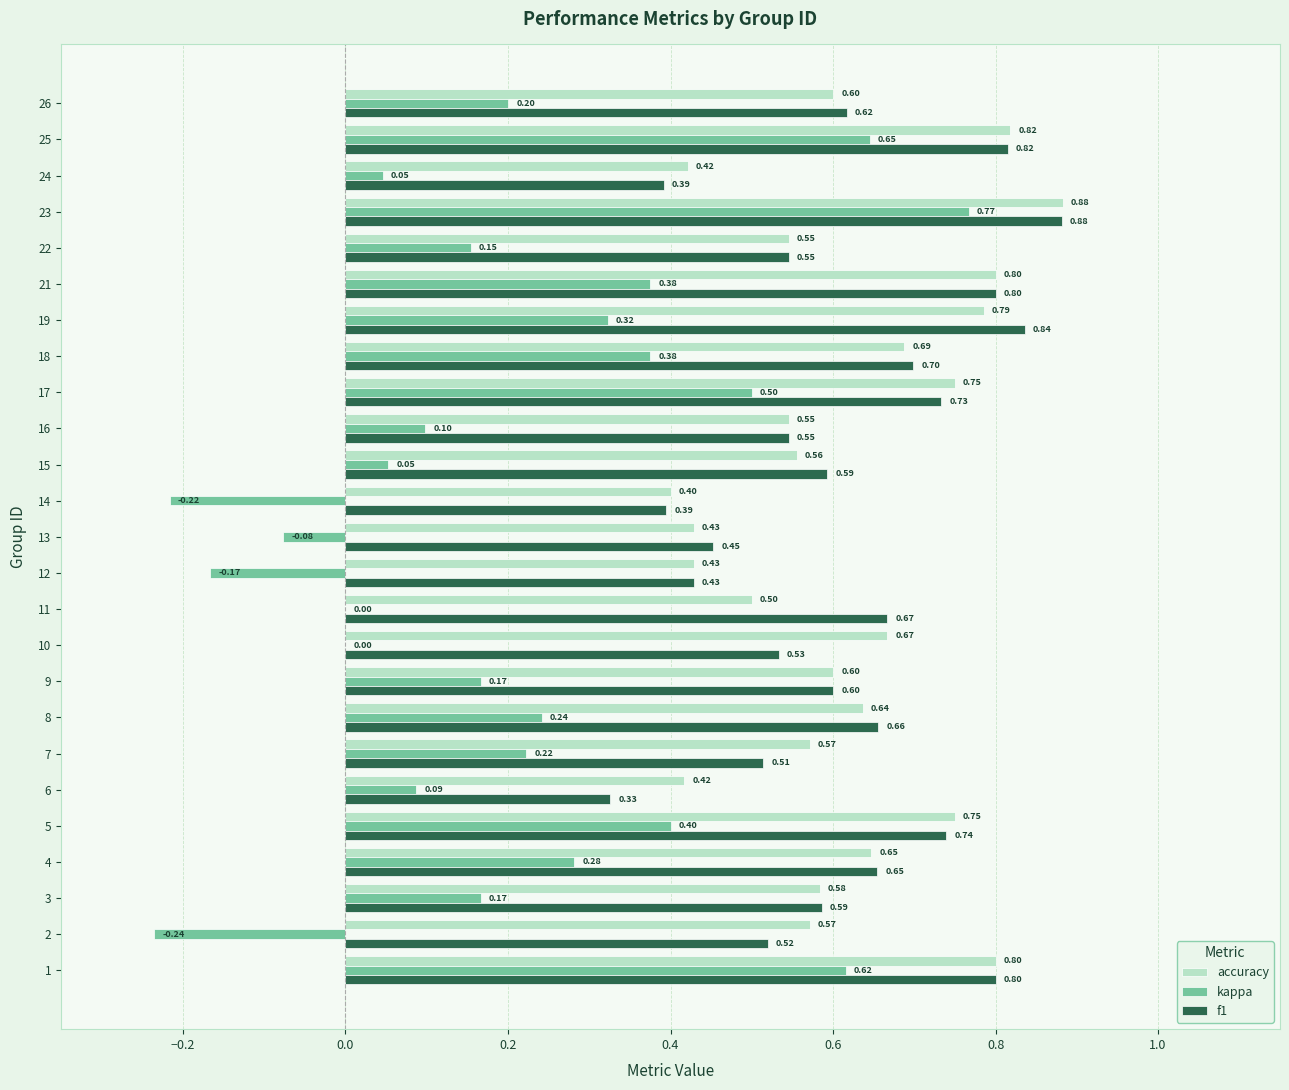

Which series has the largest total across all categories?

accuracy